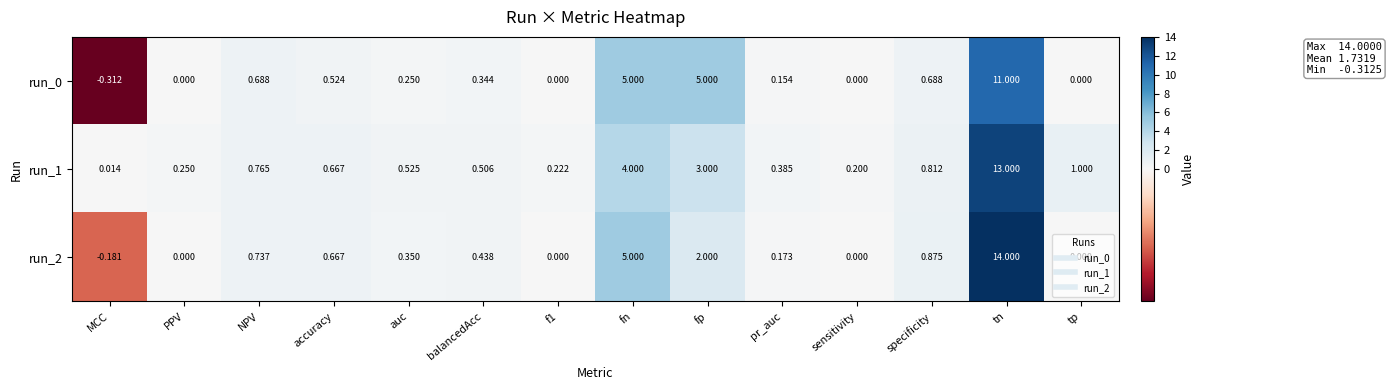

Which category has the lowest value across all series?

MCC